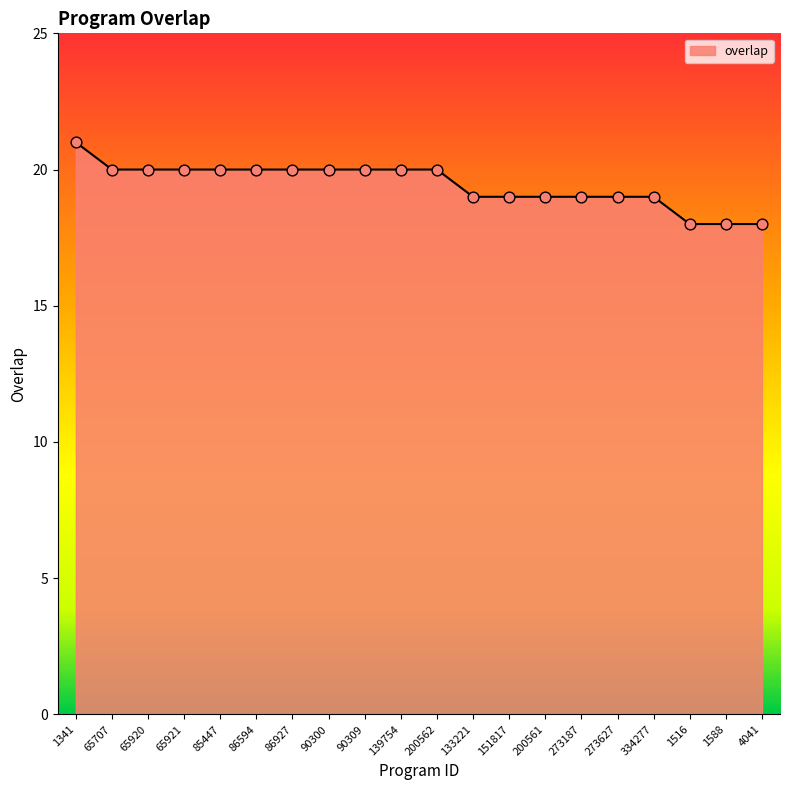

Approximately how many times larger is the value at 1341 compared to 4041?

1.2